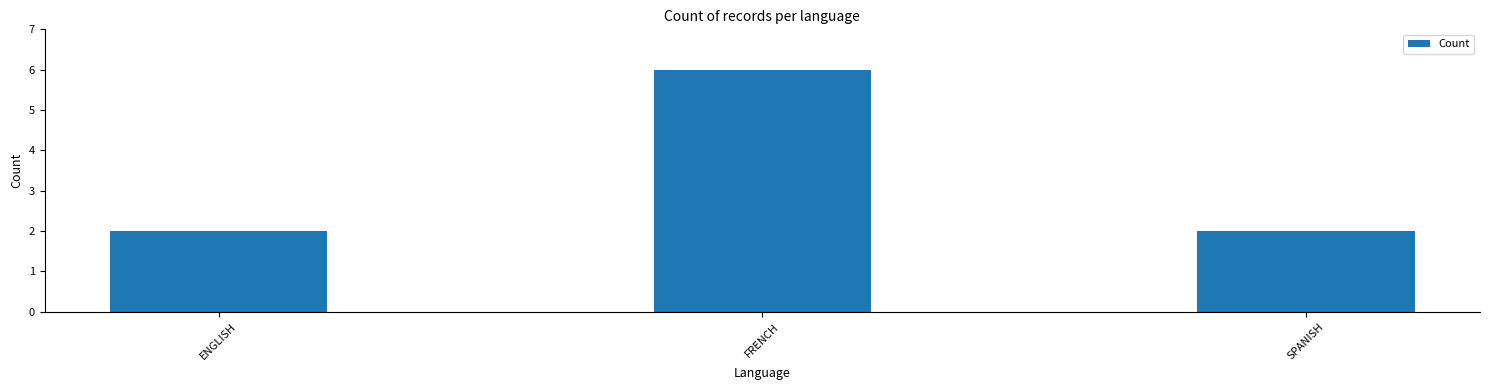

Are the bars horizontal?

No